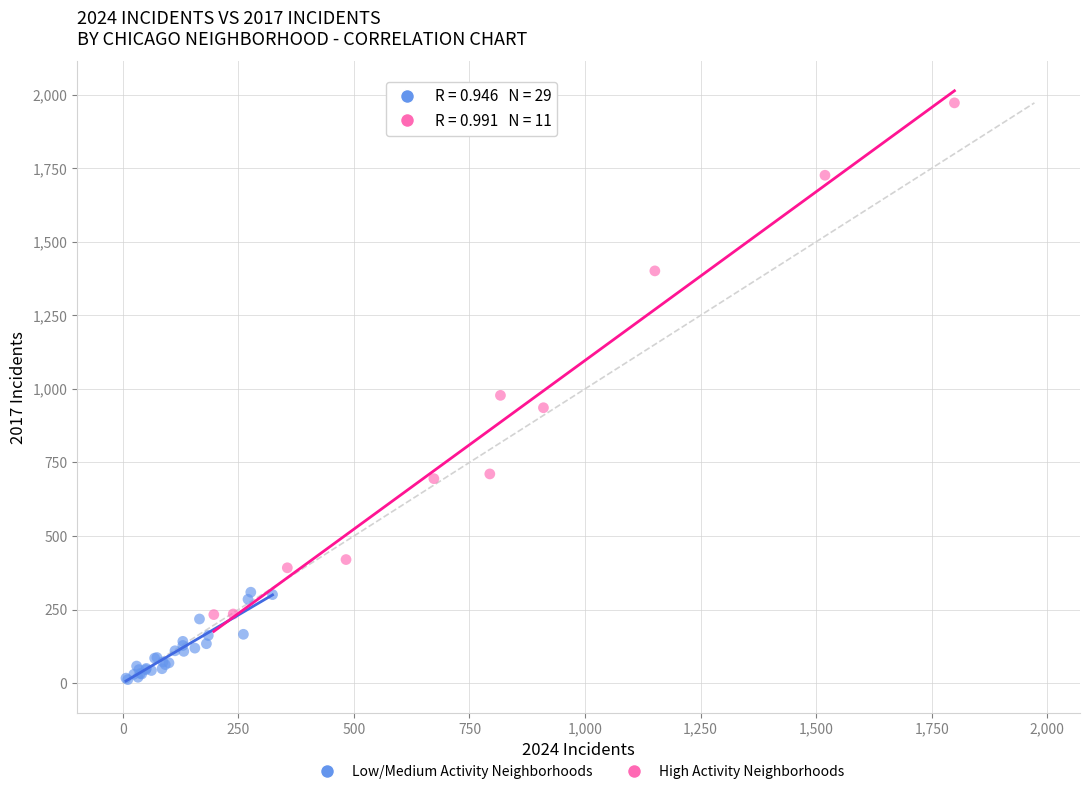

Which series has the largest Y range (max minus min)?

High Activity Neighborhoods